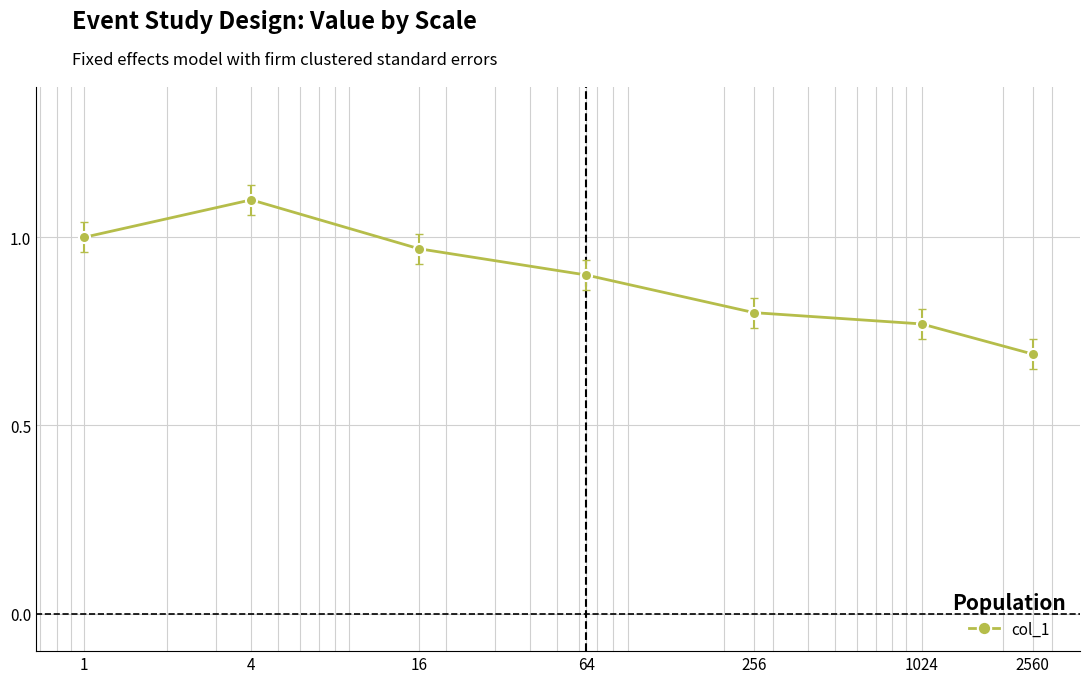

How many interior local peaks (higher than both neighbors) does the data have?

1